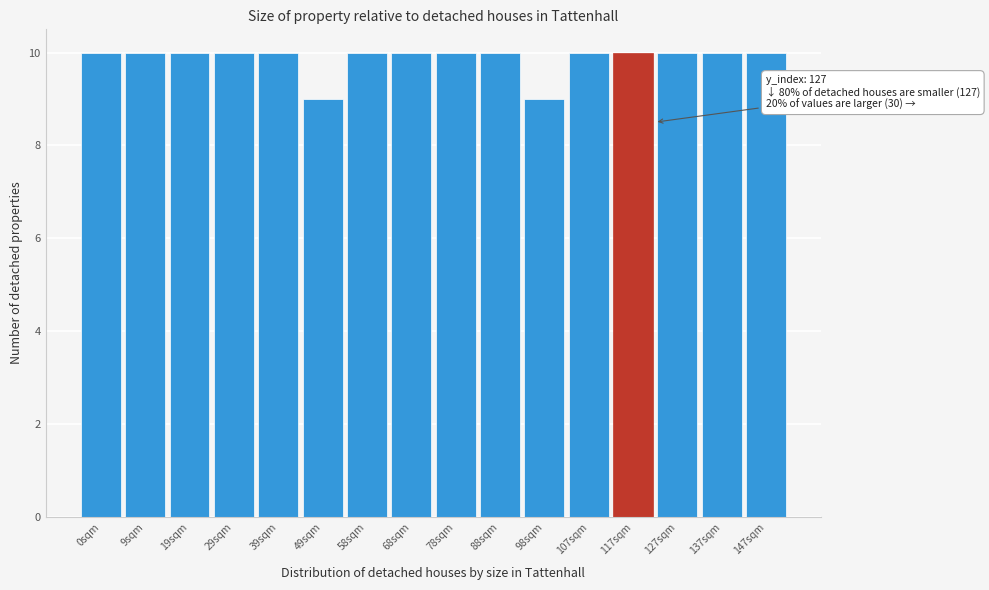

Reading left to right, list all the values displayed in this chart.

10	10	10	10	10	9	10	10	10	10	9	10	10	10	10	10